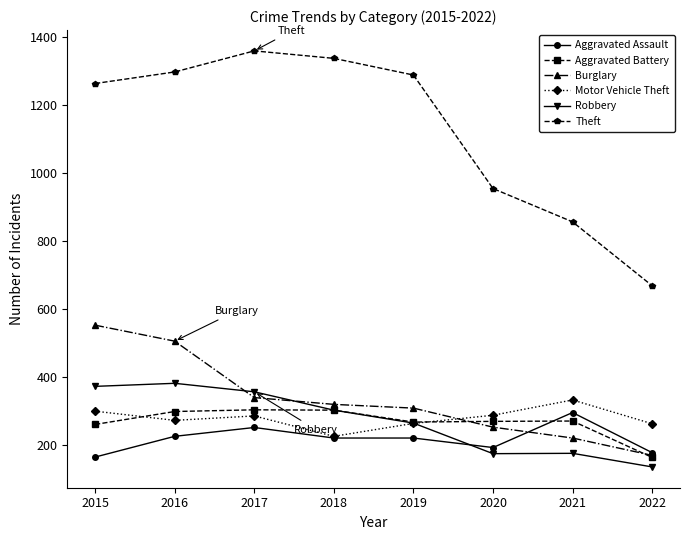

At which category does Aggravated Assault reach its first local peak?

2017